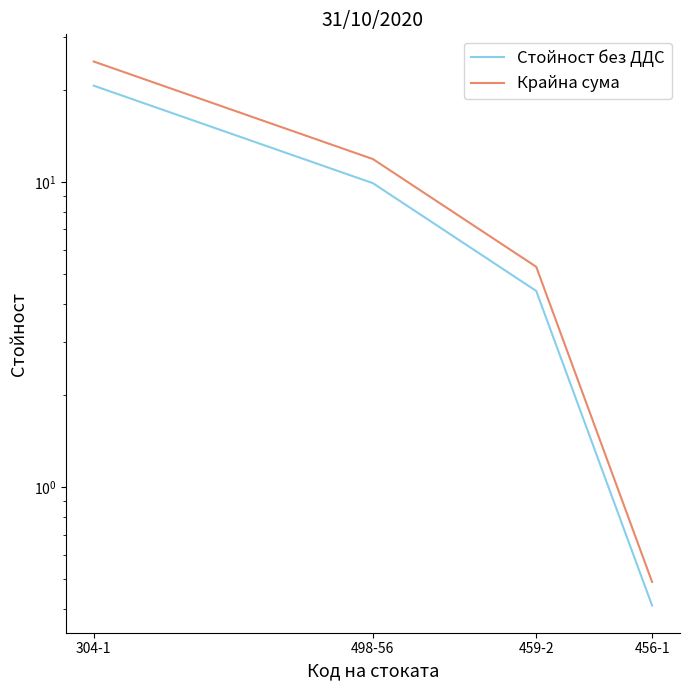

The value of Стойност без ДДС at 304-1 is 20.7. True or false?

True